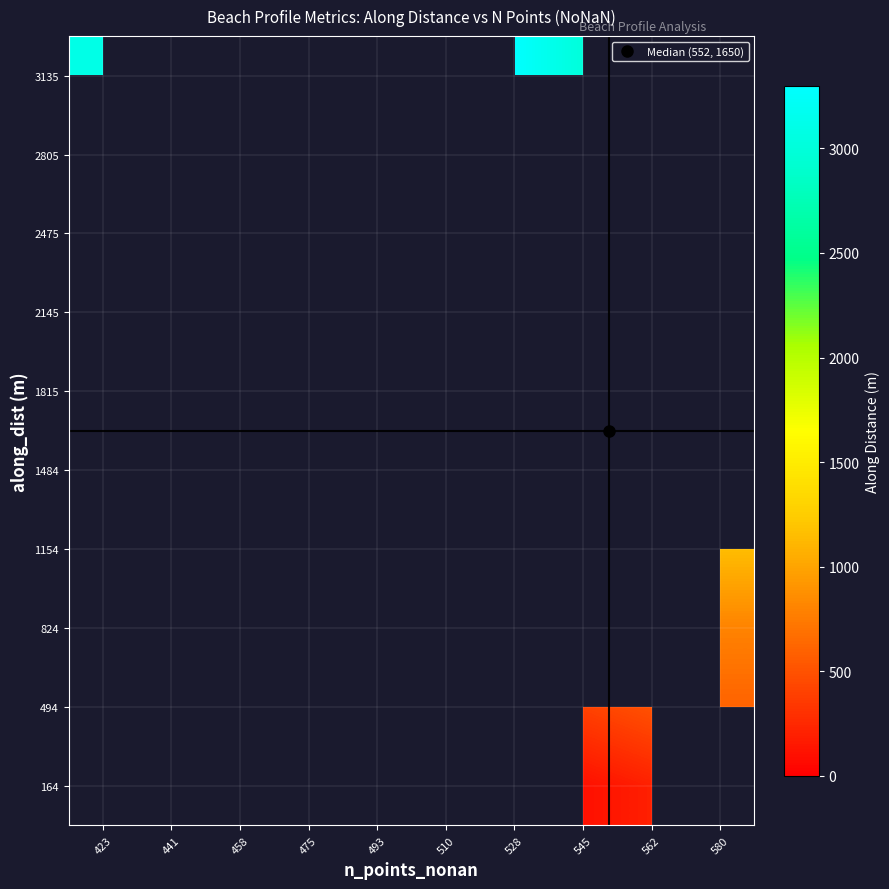

What is the maximum value shown in the chart?

3300.0